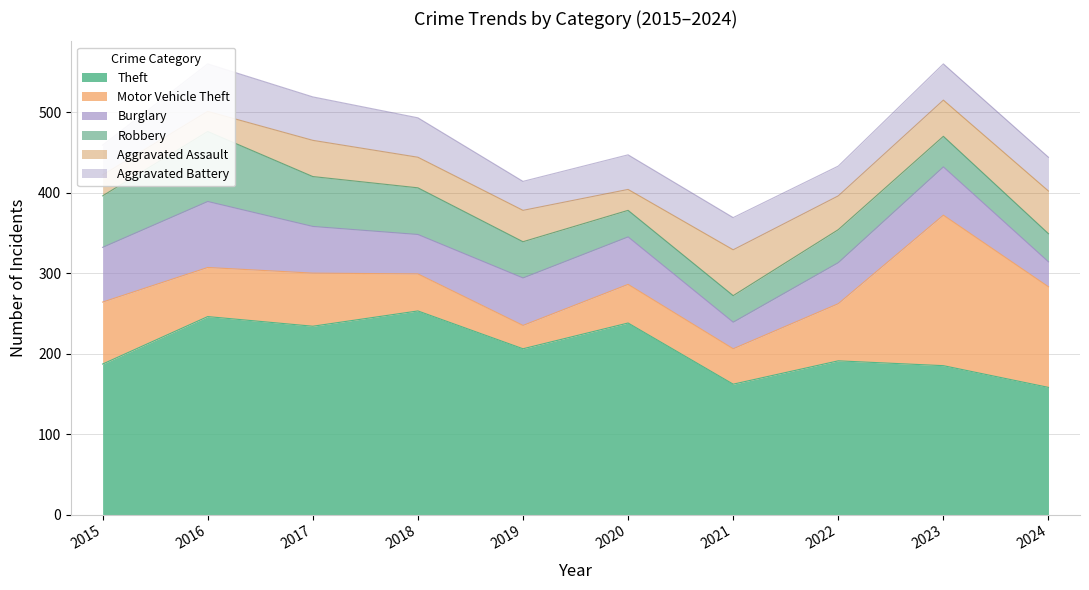

What is the approximate value of Burglary at 2016?

82